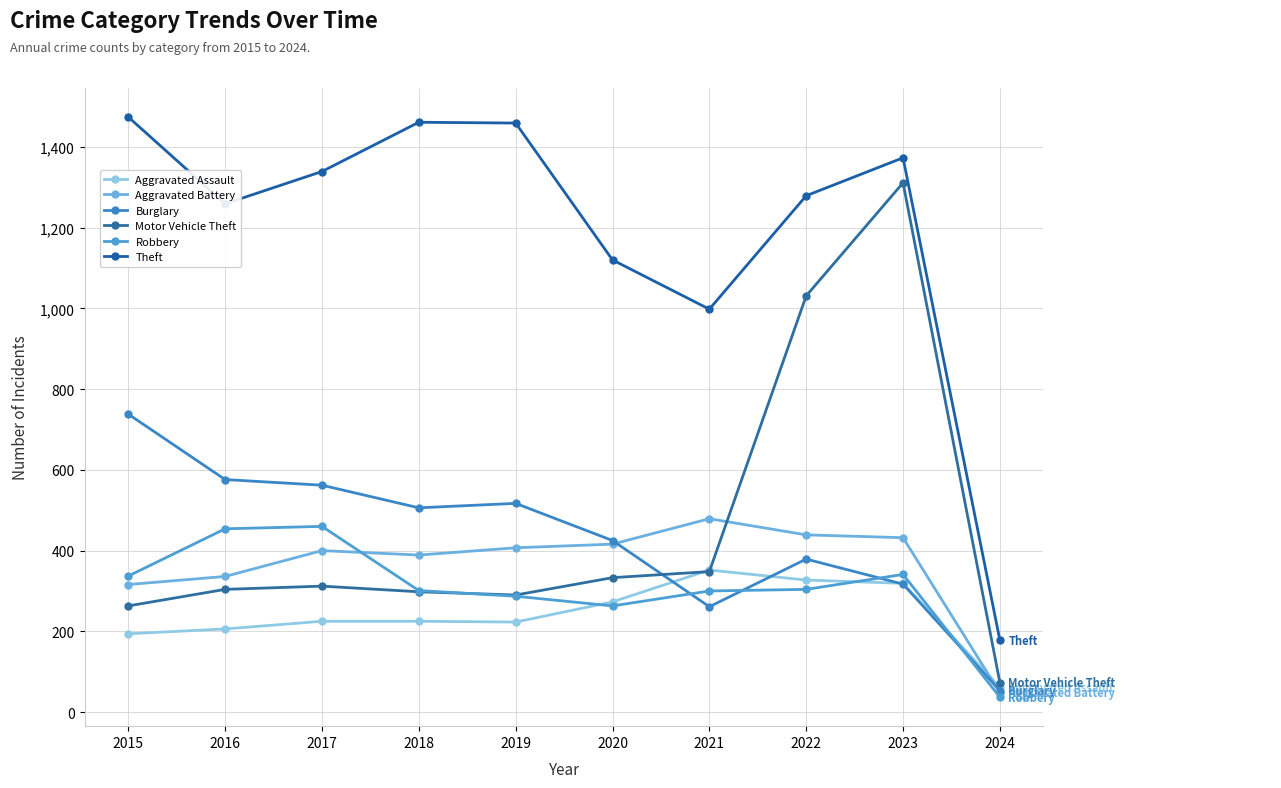

At which category does Burglary reach its first local peak?

2019